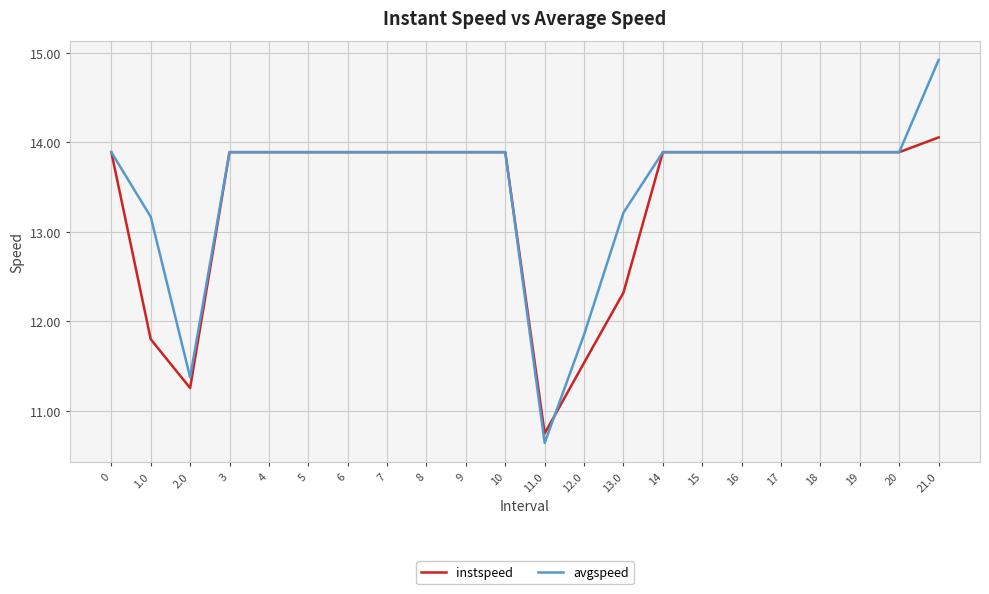

At which label does avgspeed reach its minimum?

11.0